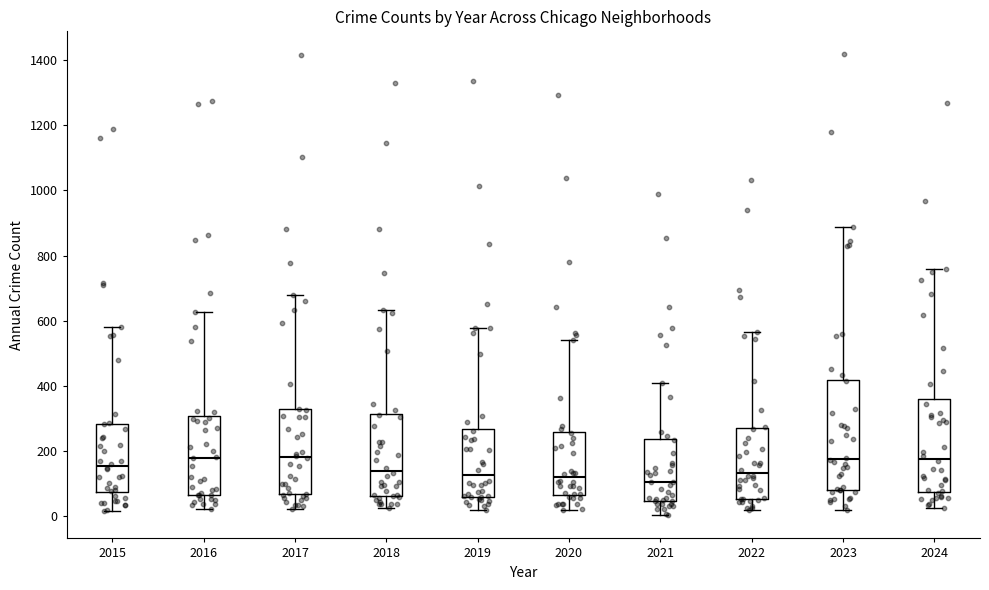

Reading left to right, read every box against the y-axis: the position of its median line, the range the box covers, and the ends of its whiskers. The values are not printed on the chart, so give them approximately, as read against the axis.

2015: median 160, box 80 to 280, whiskers 20 to 580
2016: median 180, box 60 to 300, whiskers 20 to 620
2017: median 180, box 60 to 320, whiskers 20 to 680
2018: median 140, box 60 to 320, whiskers 20 to 640
2019: median 120, box 60 to 260, whiskers 20 to 580
2020: median 120, box 60 to 260, whiskers 20 to 540
2021: median 100, box 40 to 240, whiskers 0 to 420
2022: median 140, box 60 to 260, whiskers 20 to 560
2023: median 180, box 80 to 420, whiskers 20 to 880
2024: median 180, box 80 to 360, whiskers 20 to 760